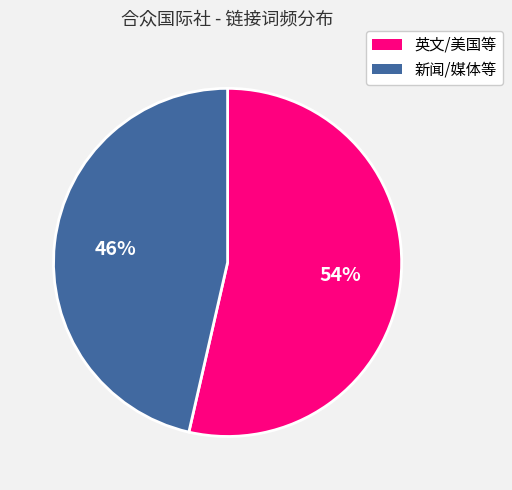

The 新闻/媒体等 slice represents 60% of the pie. True or false?

False